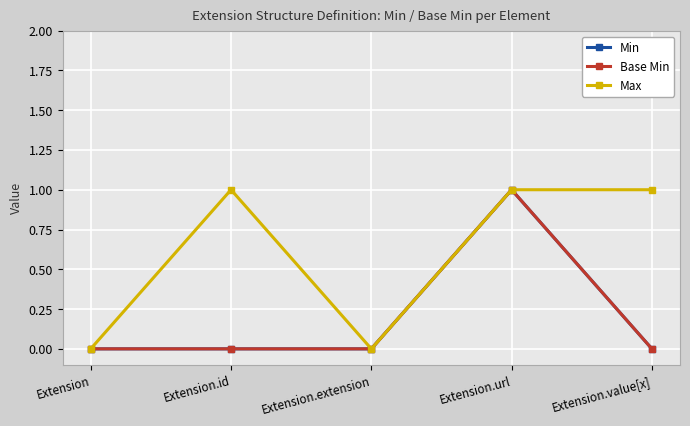

Is this an area chart (filled region under the line)?

No